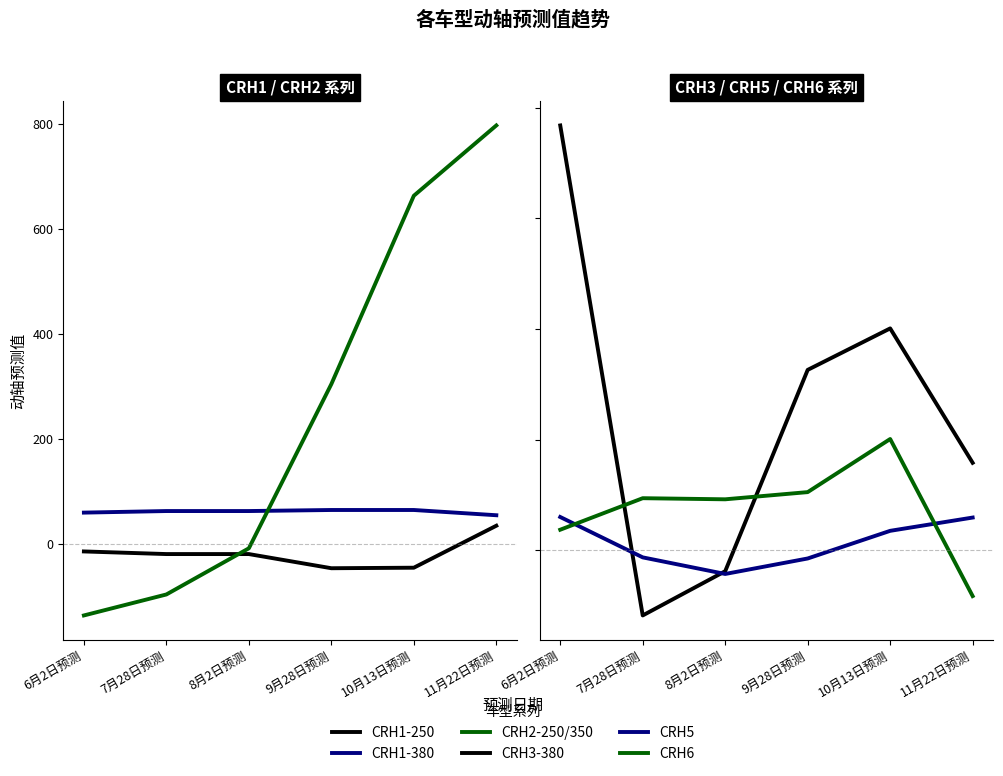

Is this an area chart (filled region under the line)?

No